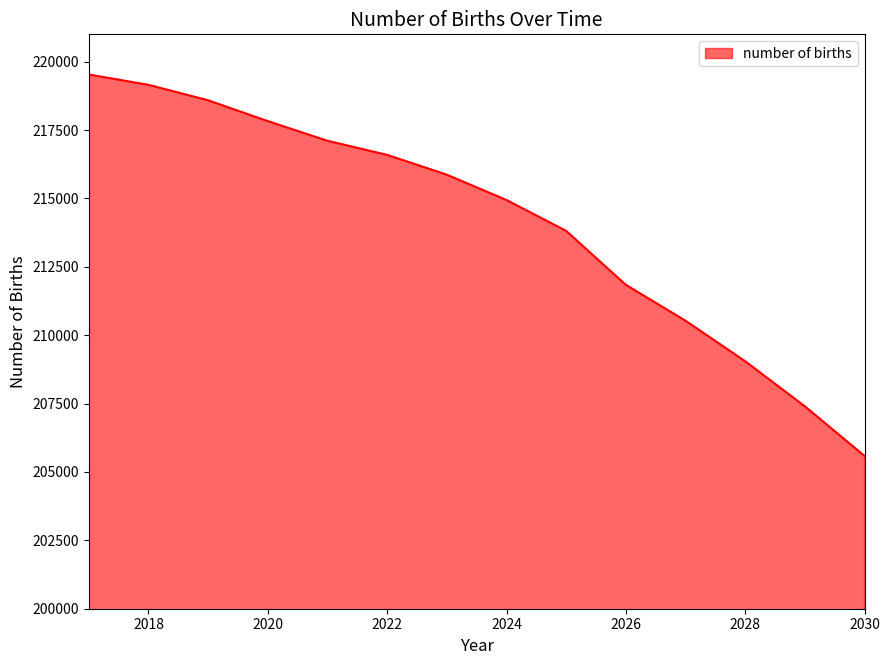

What is the minimum value shown in the chart?

205584.8